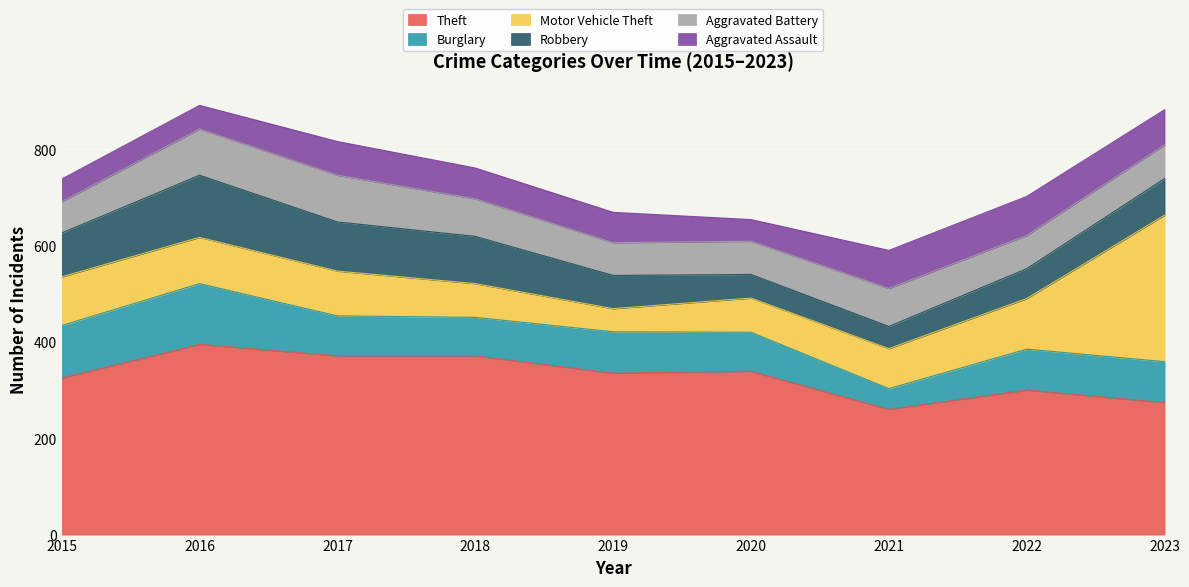

Where is Motor Vehicle Theft nearest to the value 176?

2022